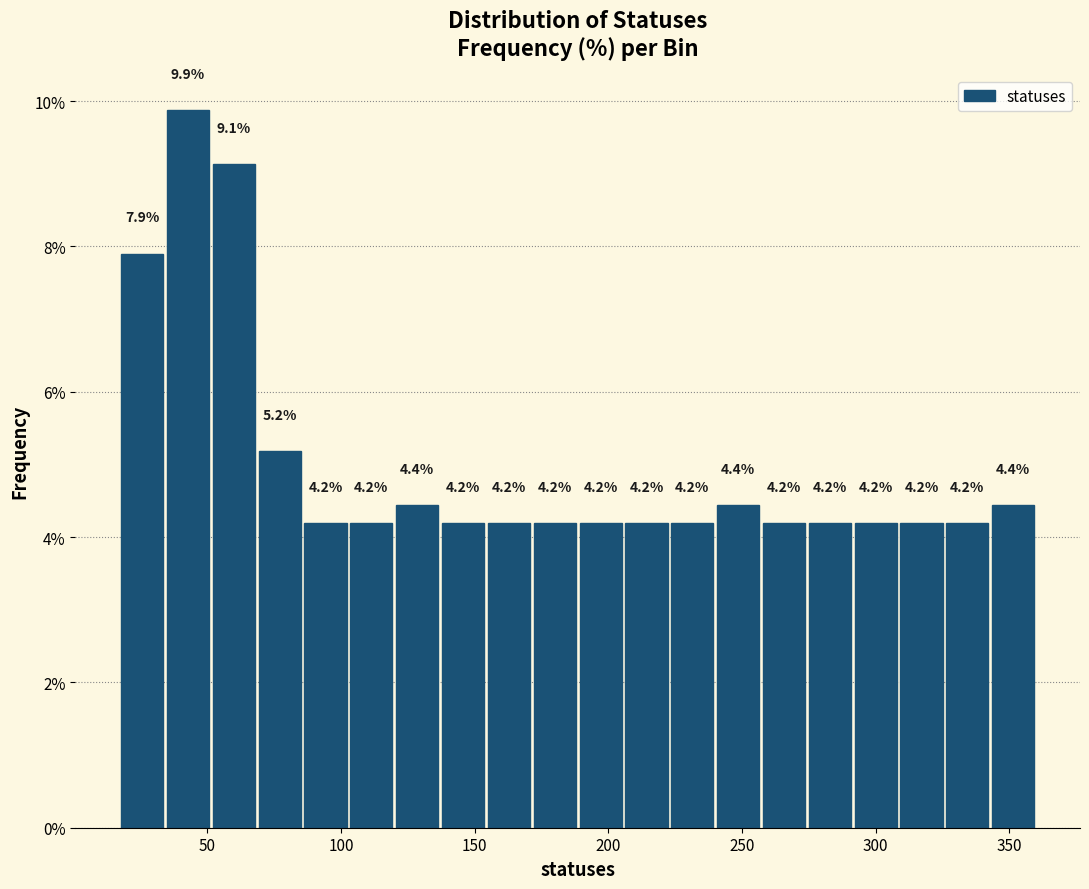

Read against the x-axis, roughly where is the centre of the tallest bar?

45